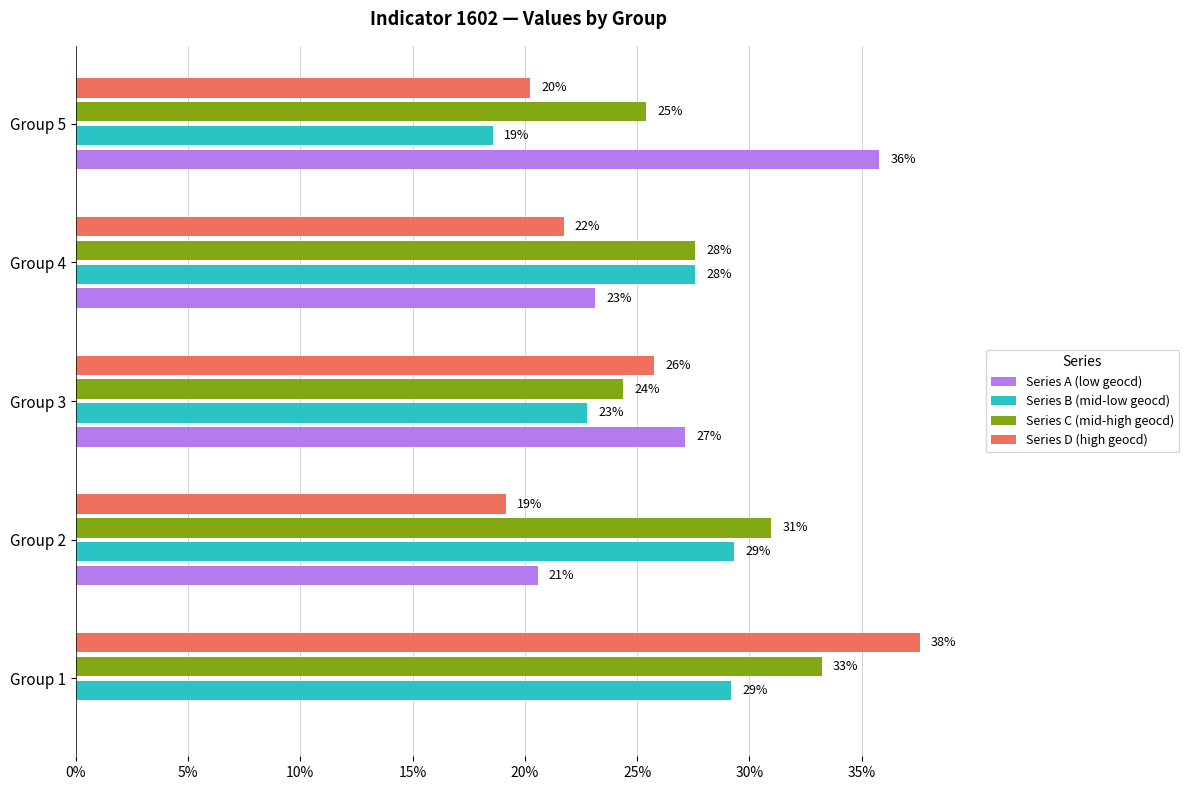

At how many categories does at least one series exceed 9?

5